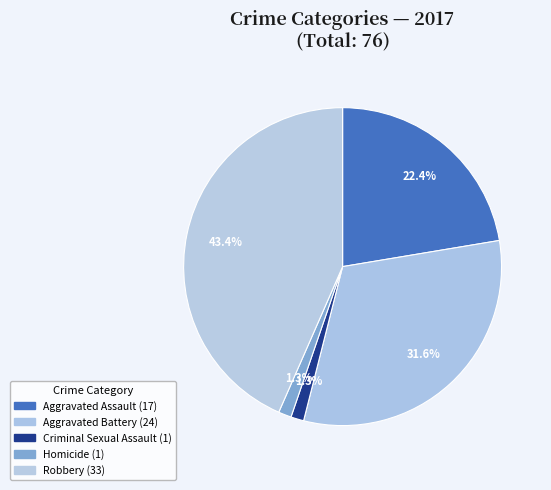

Does Robbery account for over 50% of the chart?

No